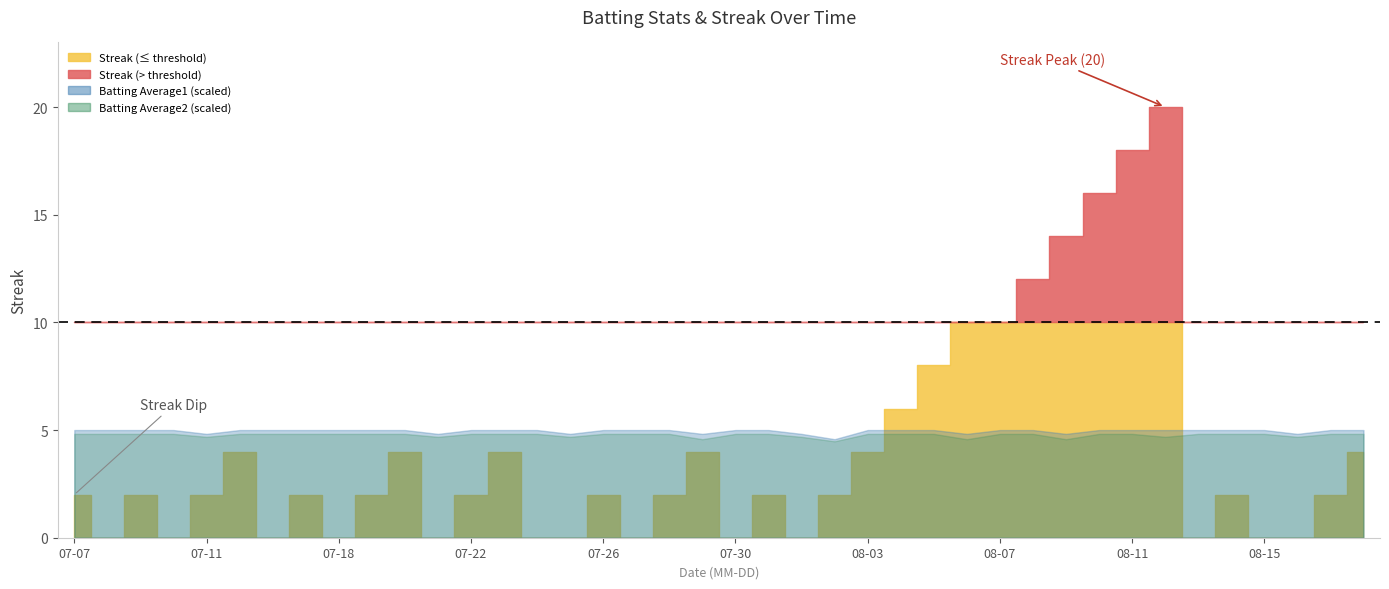

True or false: Batting Average2 has more than 2 points higher than both neighbors.

False